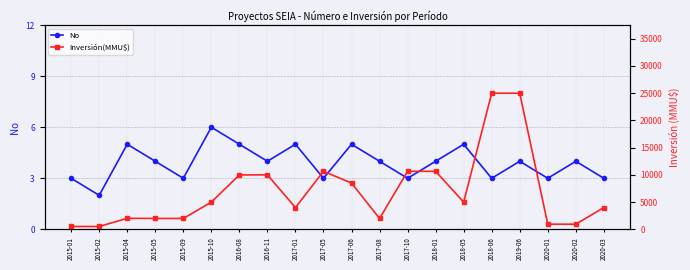

What is the difference between the second highest and second lowest values in the Inversión(MMU$) series?

24470